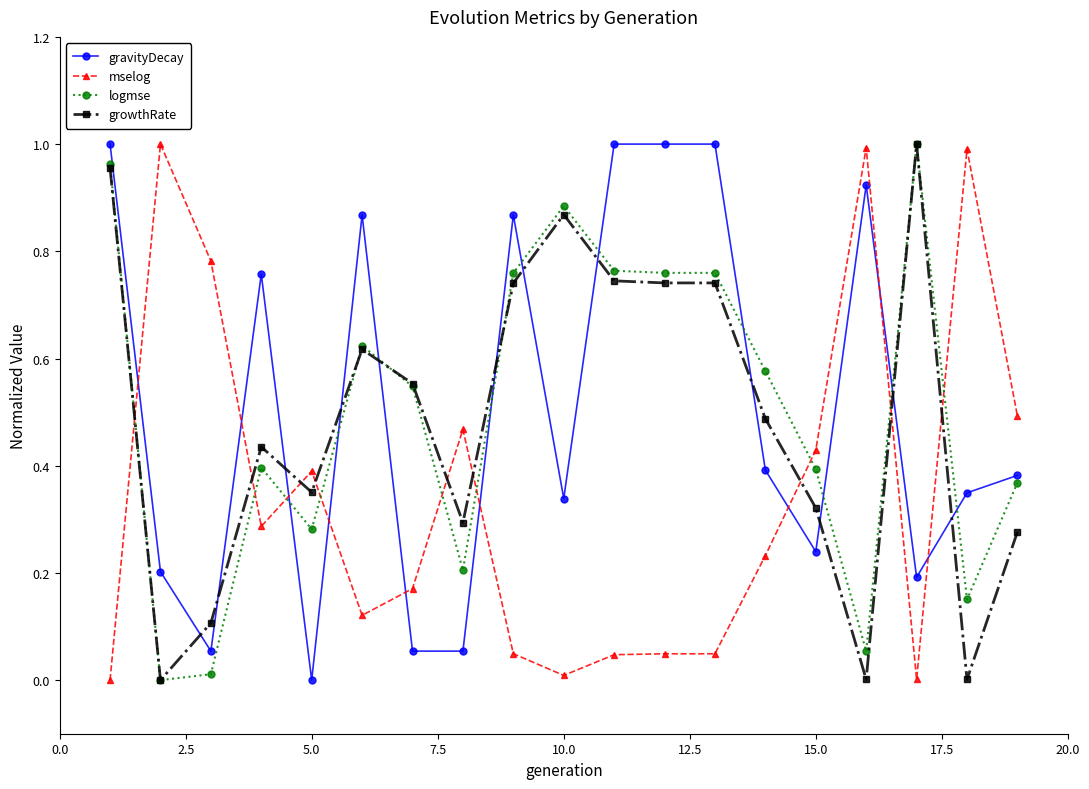

Which series ends up on top after the final intersection of logmse and mselog?

mselog